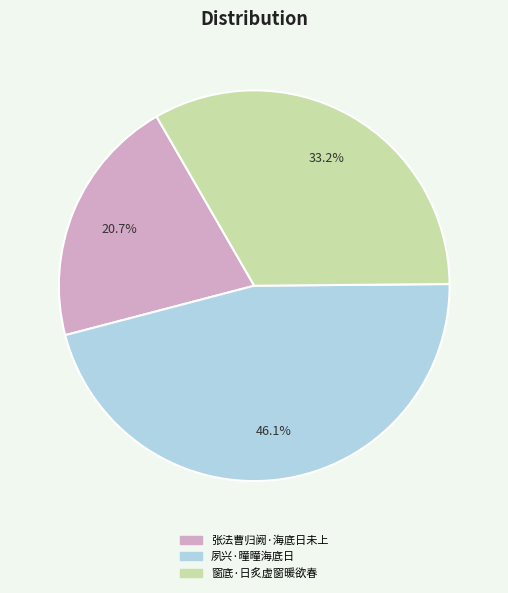

How many segments does this pie chart have?

3